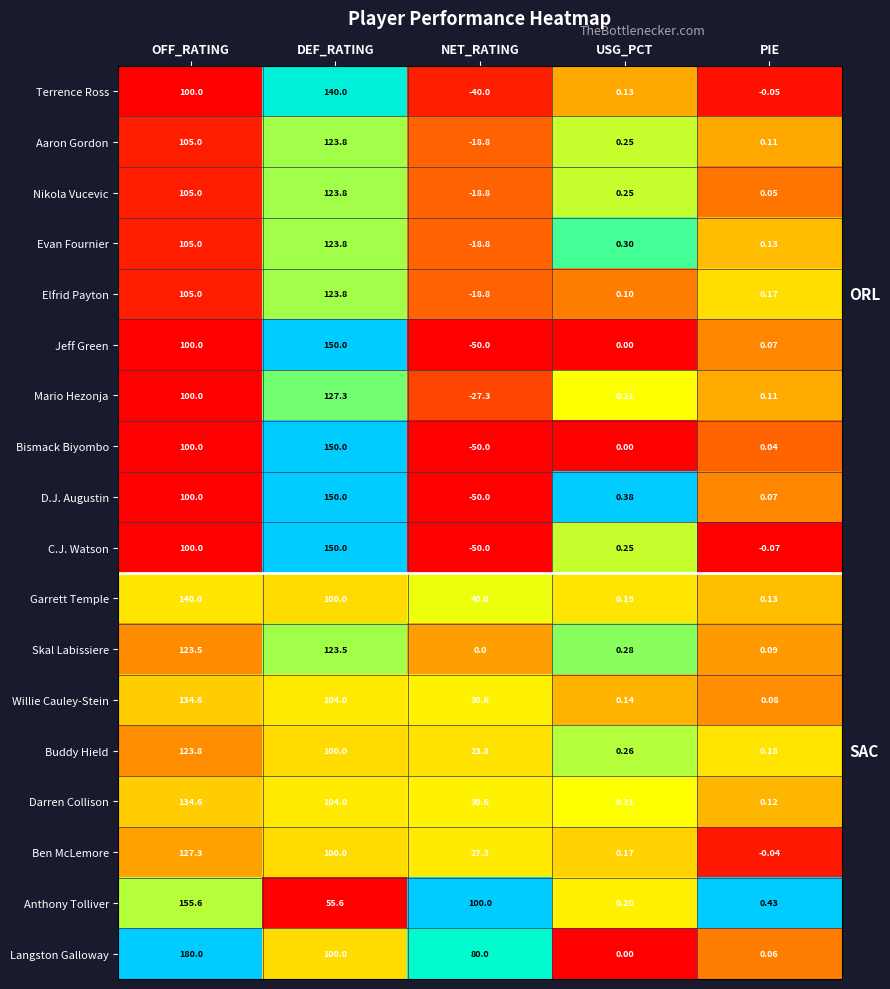

Which category has the lowest value in the Langston Galloway series?

USG_PCT